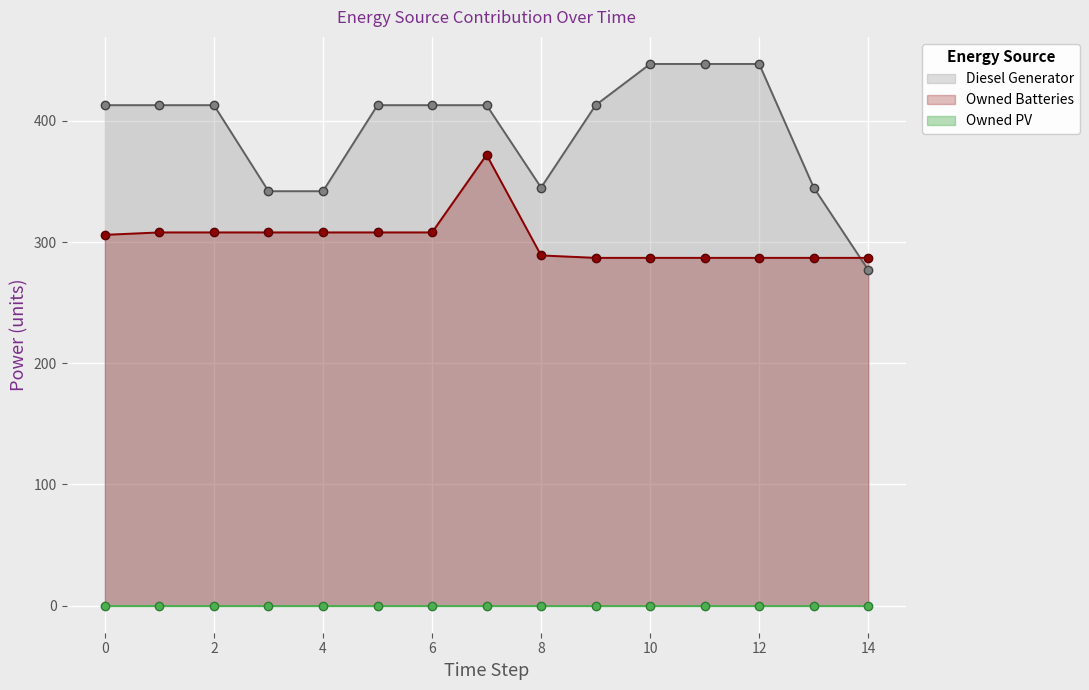

Where is Owned Batteries nearest to the value 329?

1